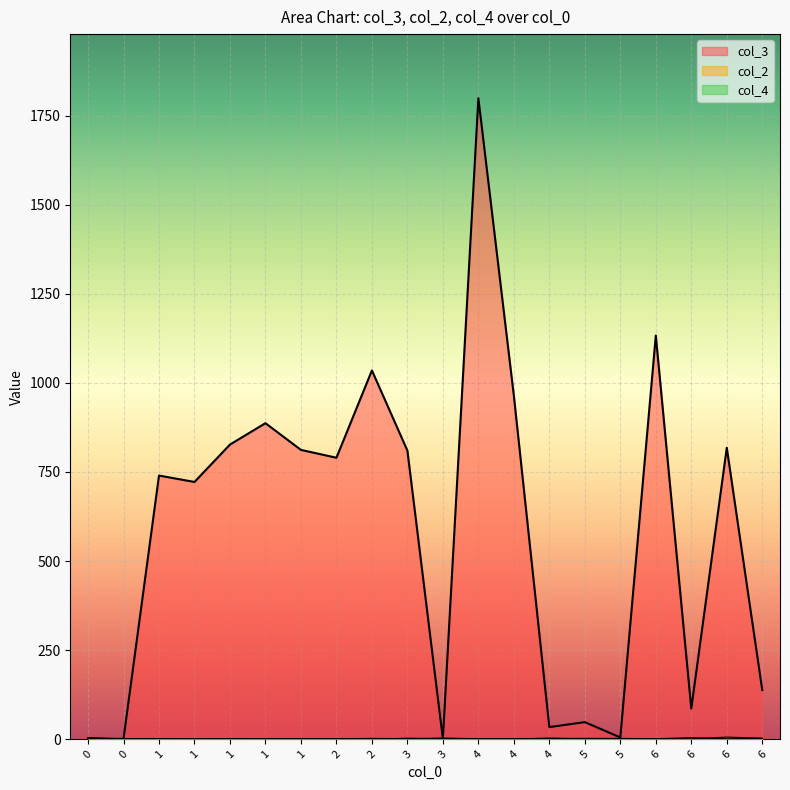

How many interior local peaks does the col_2 series have?

3